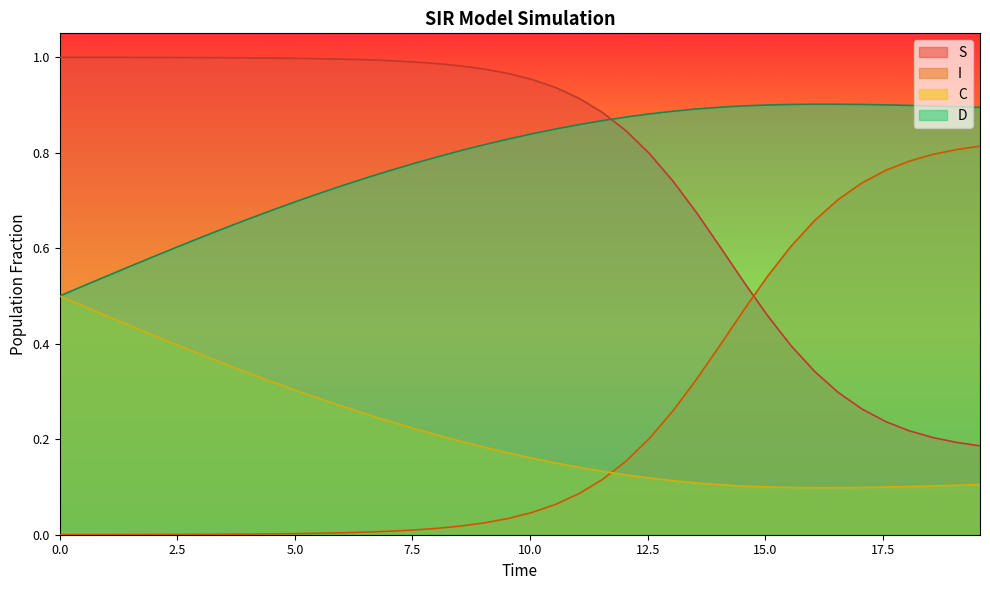

True or false: C and S intersect in this chart.

False